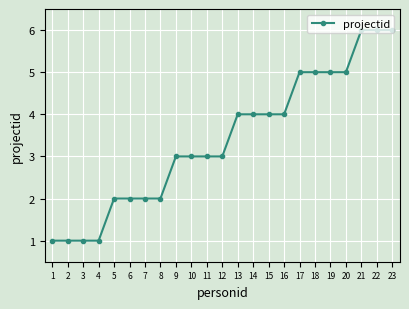

What is the value of the 23rd point from the left?

6